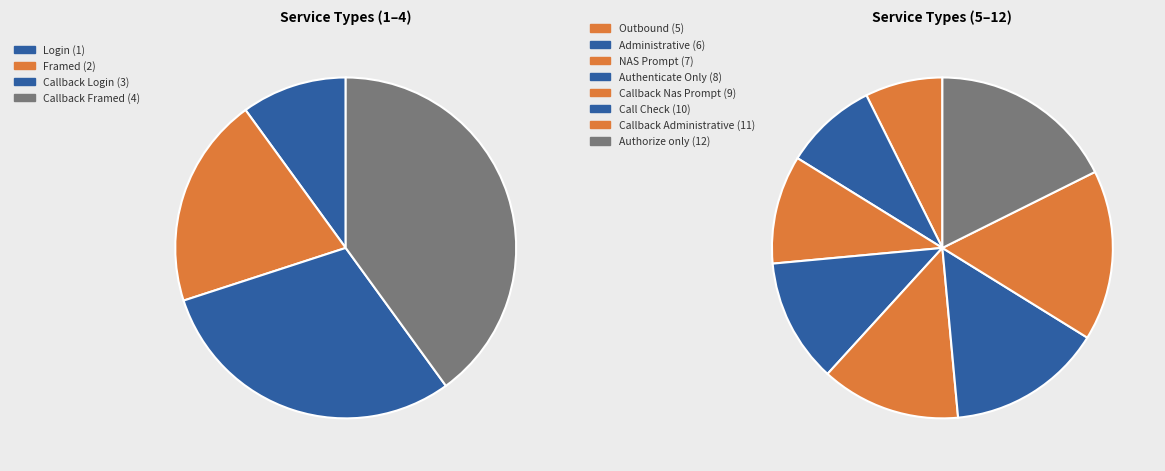

To the nearest percent, what percentage of the pie is Call Check?

13%